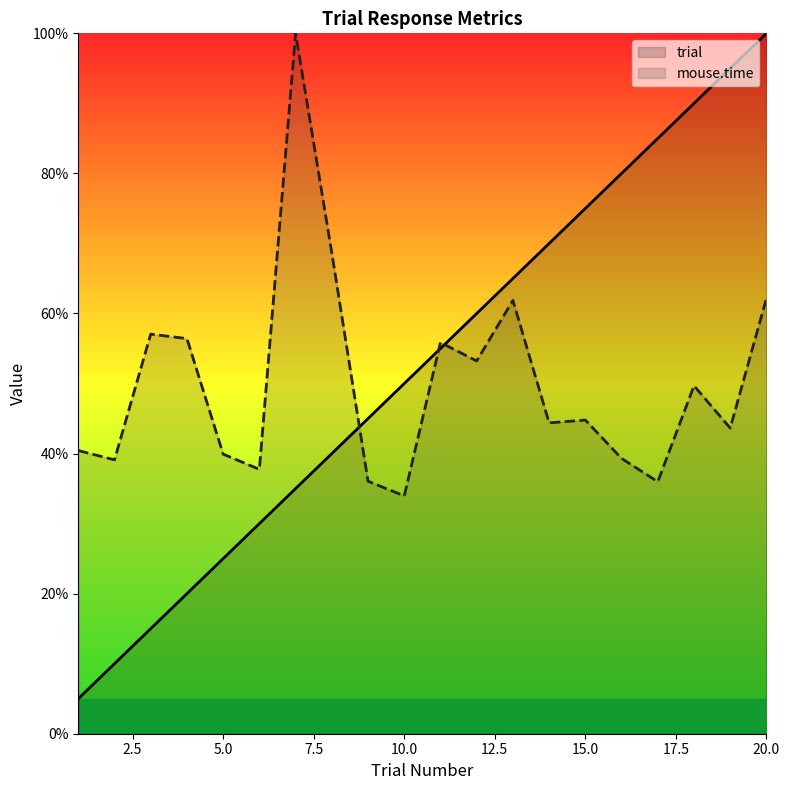

Where is mouse.time nearest to the value 66?

8